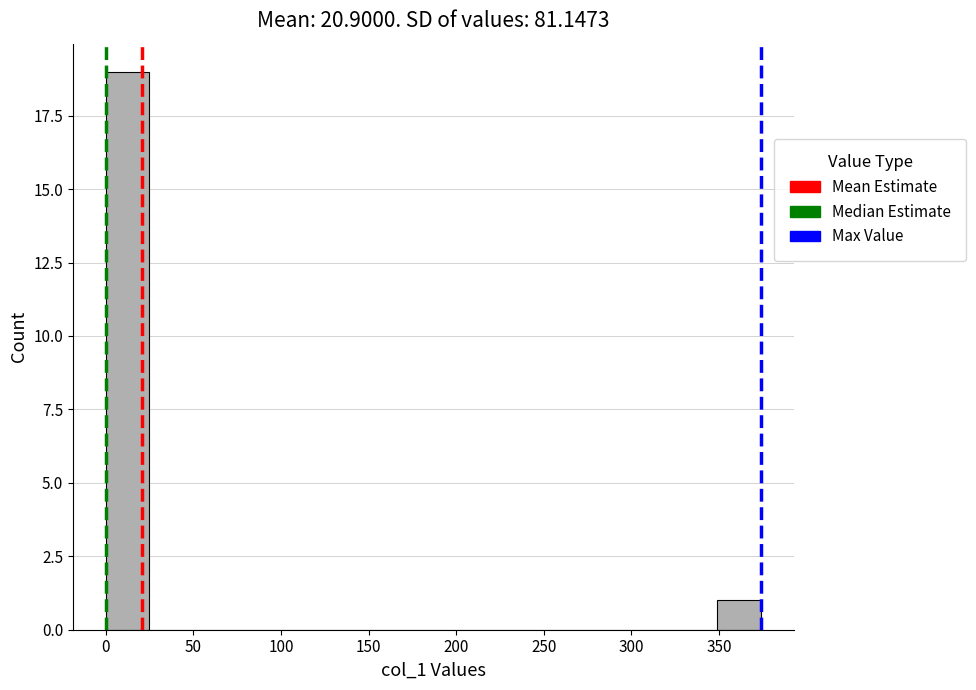

Over which range of the x-axis is the bar tallest?

0 to 25